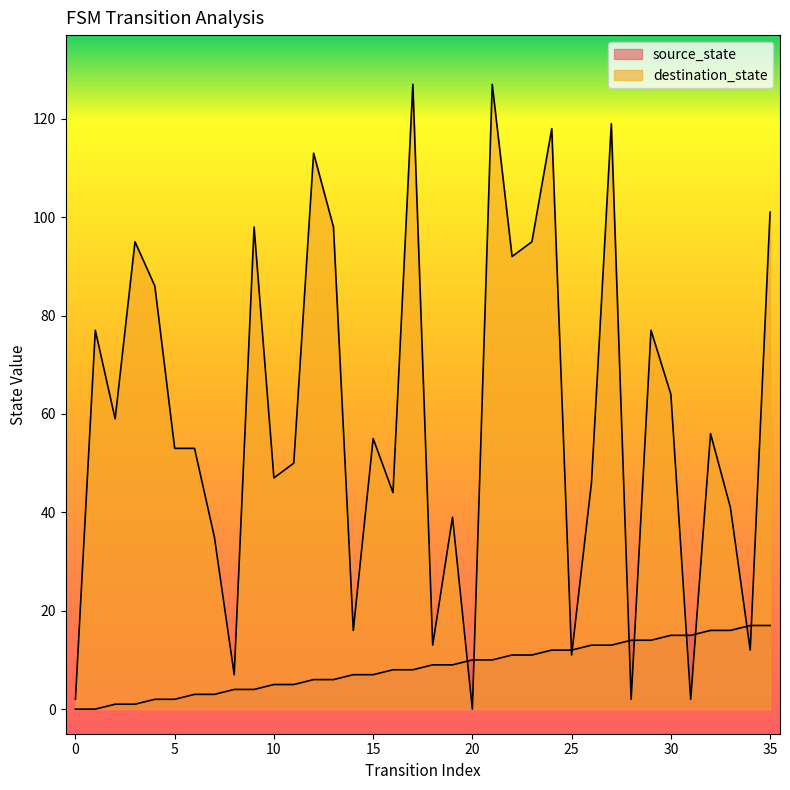

What is the difference between the maximum and minimum values in the source_state series?

17